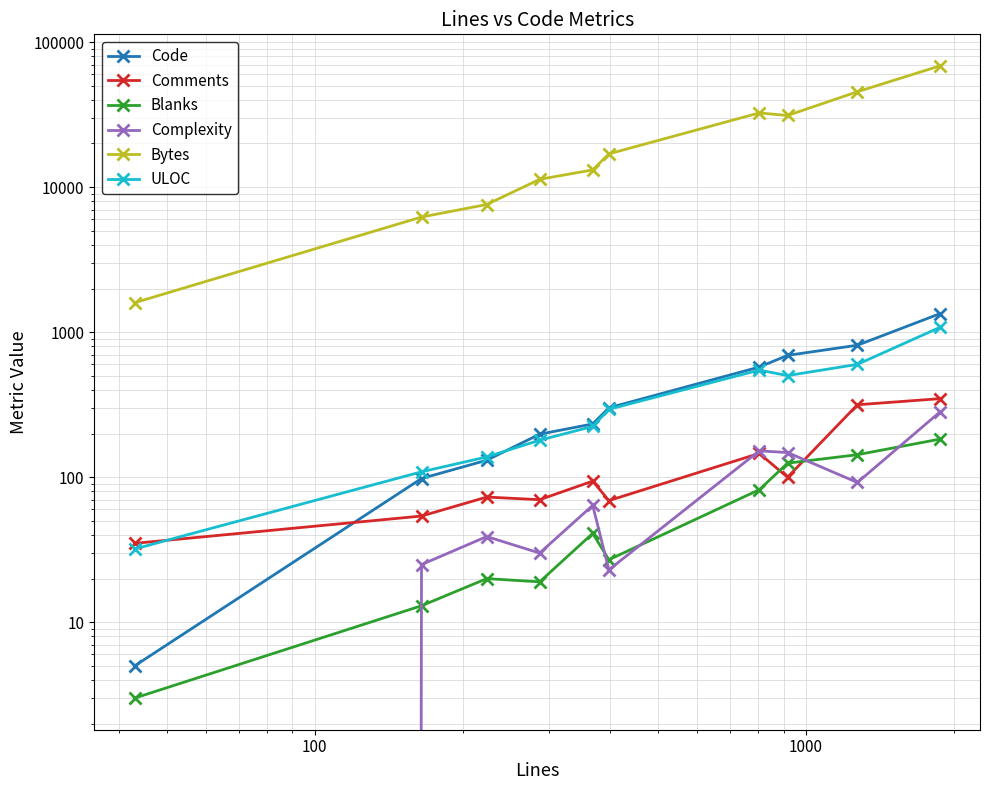

In Comments, how many points are lower than both neighbors (excluding endpoints)?

3